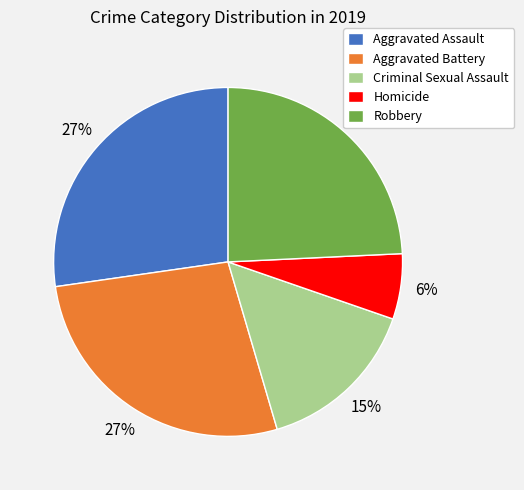

To the nearest percent, what is the difference between the largest and smallest slice percentages?

21%